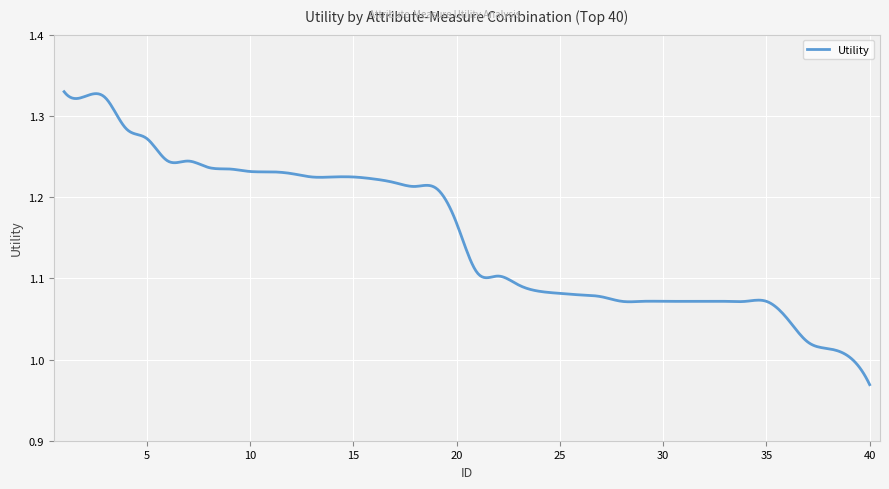

What is the difference between the maximum and minimum values?

0.4